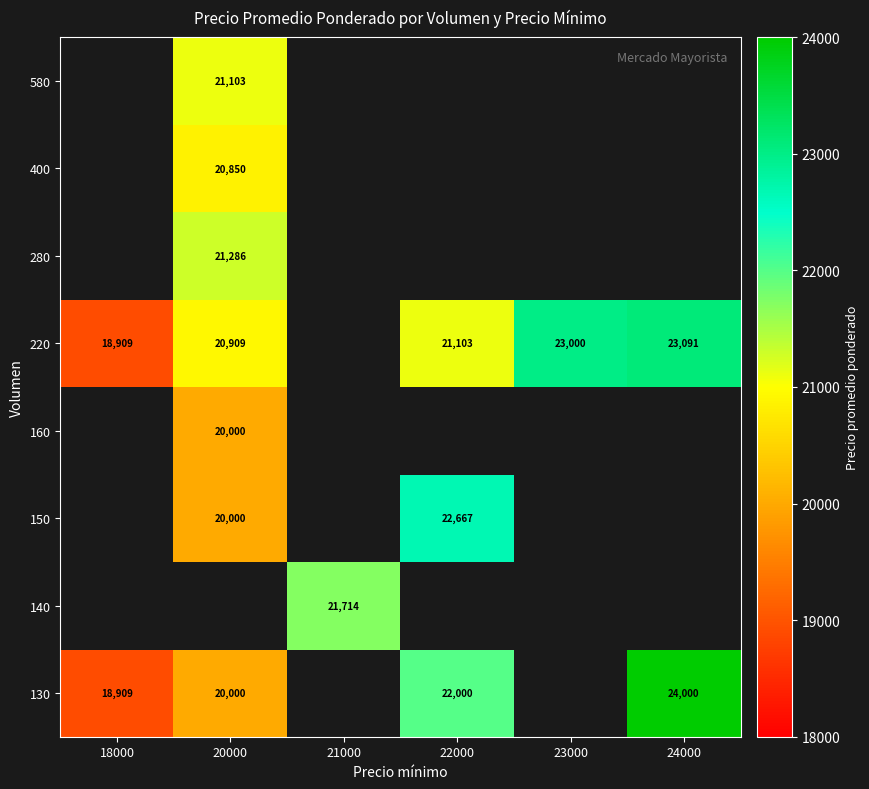

The value of 140 at 21000 is 21714. True or false?

True